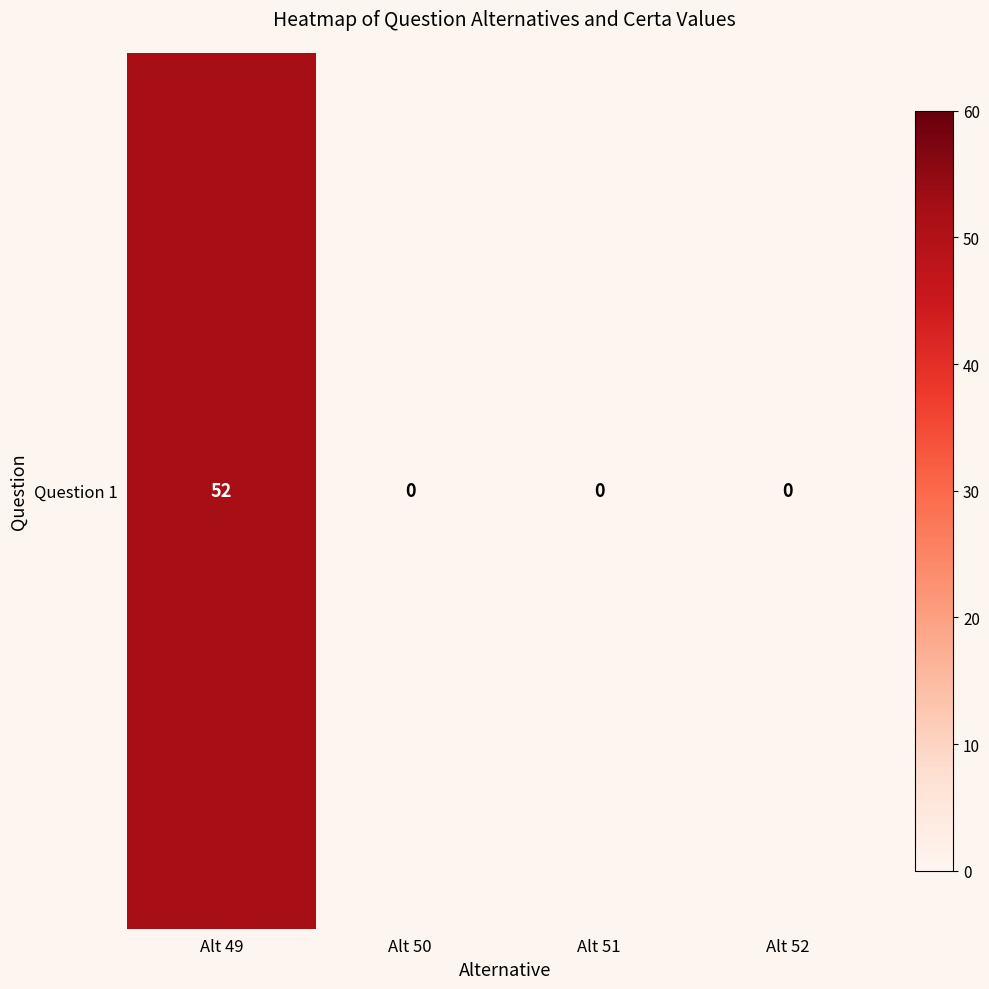

The chart shows a value of 22 at Alt 51. True or false?

False